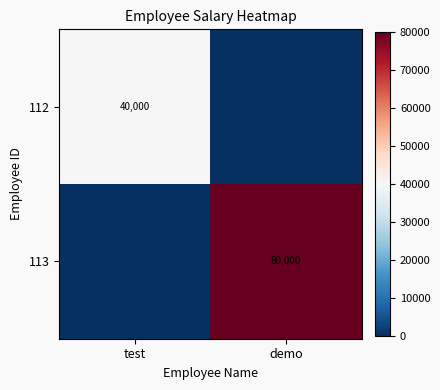

Is it true that 112 equals 15846 at test?

False